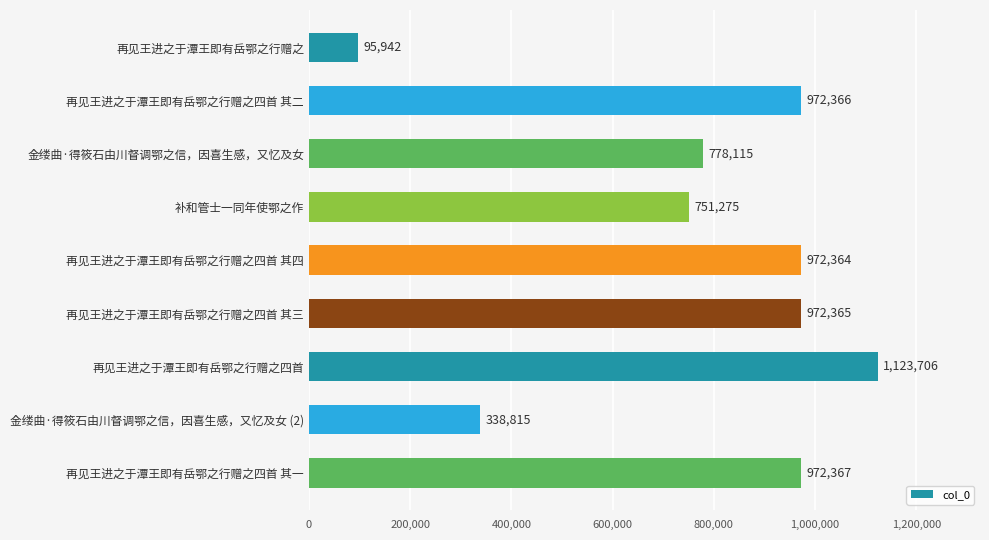

Which label corresponds to the largest value in the chart?

再见王进之于潭王即有岳鄂之行赠之四首